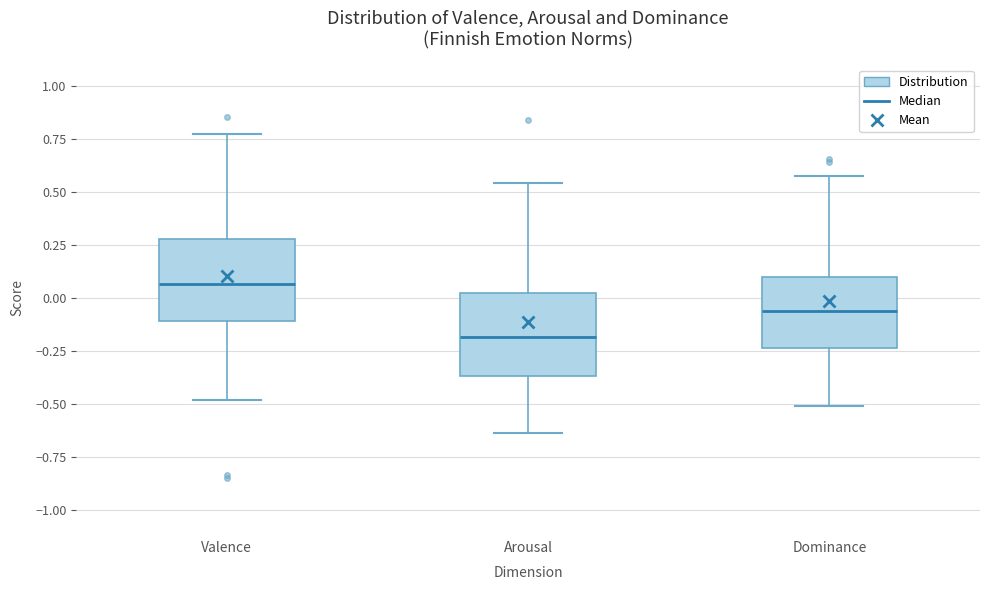

Reading left to right, read every box against the y-axis: the position of its median line, the range the box covers, and the ends of its whiskers. The values are not printed on the chart, so give them approximately, as read against the axis.

Valence: median 0.05, box -0.10 to 0.30, whiskers -0.50 to 0.75
Arousal: median -0.20, box -0.35 to 0.05, whiskers -0.65 to 0.55
Dominance: median -0.05, box -0.25 to 0.10, whiskers -0.50 to 0.55